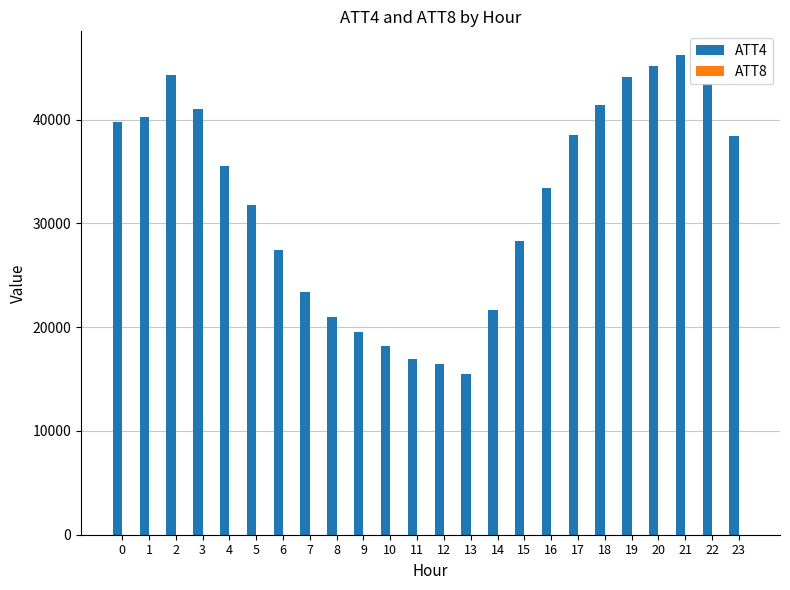

Which series has the largest total across all categories?

ATT4